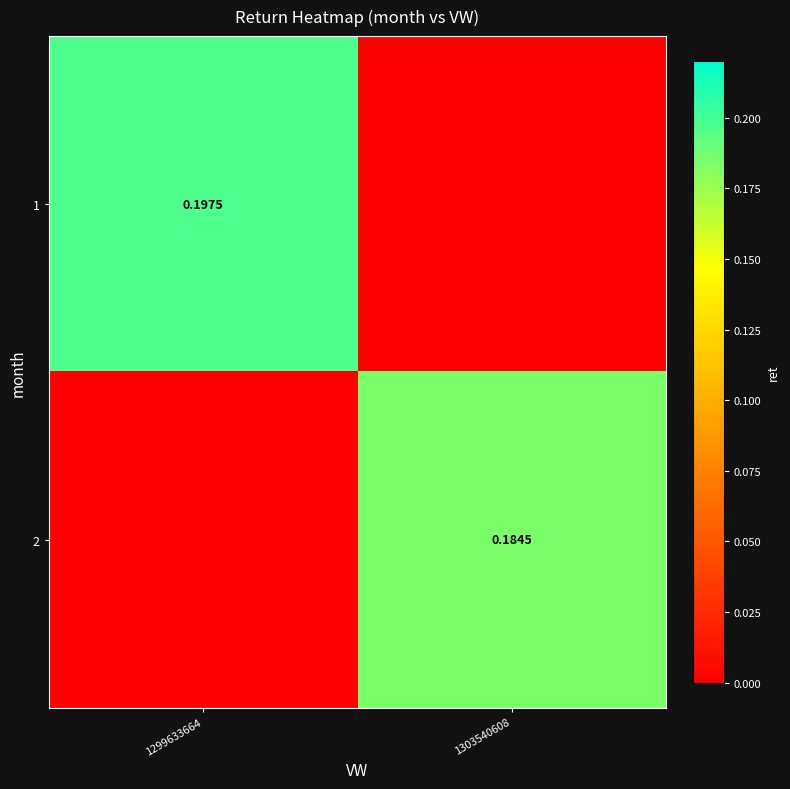

Is the value of 1 at 1299633664 greater than the value of 2 at 1303540608?

Yes